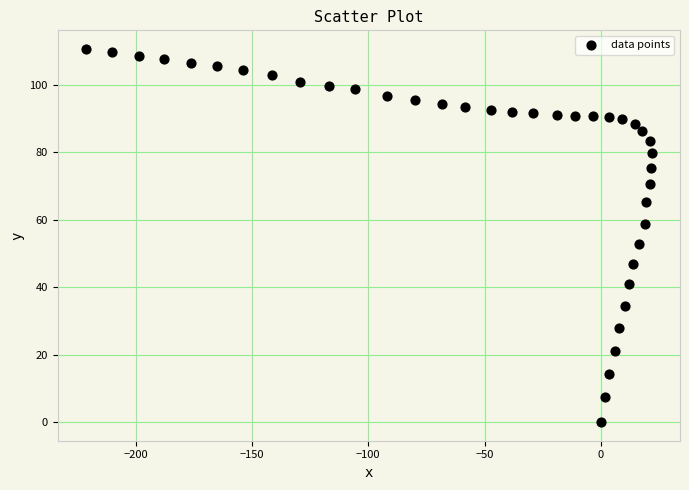

What is the range of Y values (max minus min)?

110.6